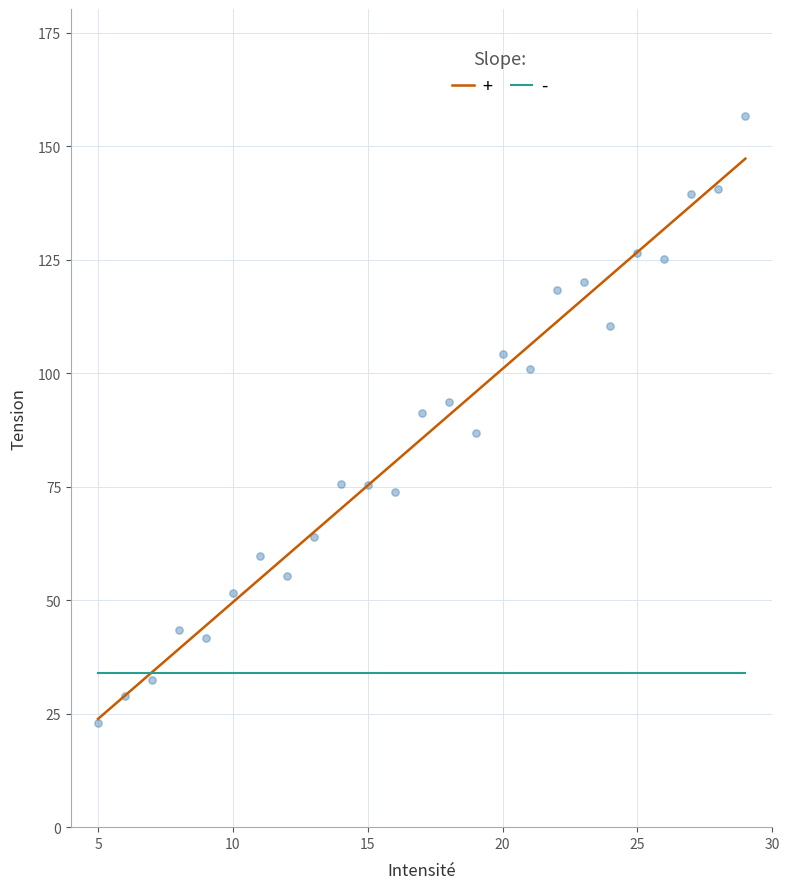

What is the range of Y values (max minus min)?

133.8